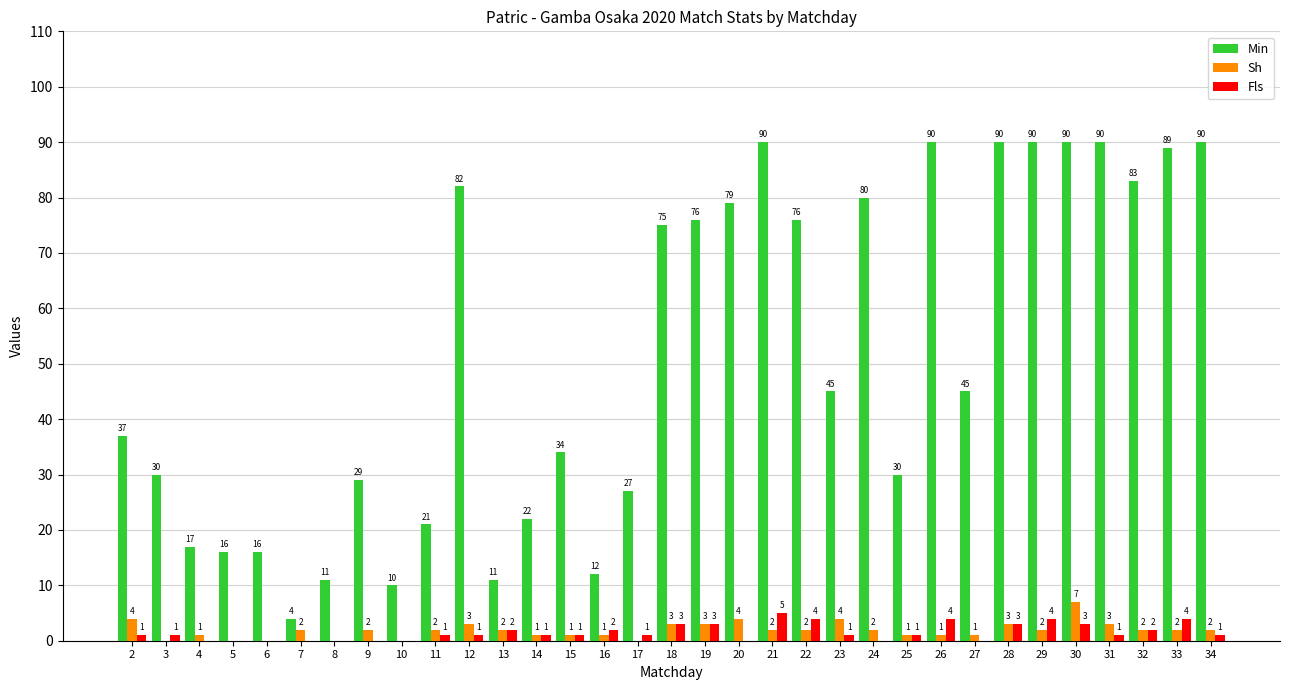

Count the number of data series in this chart.

3